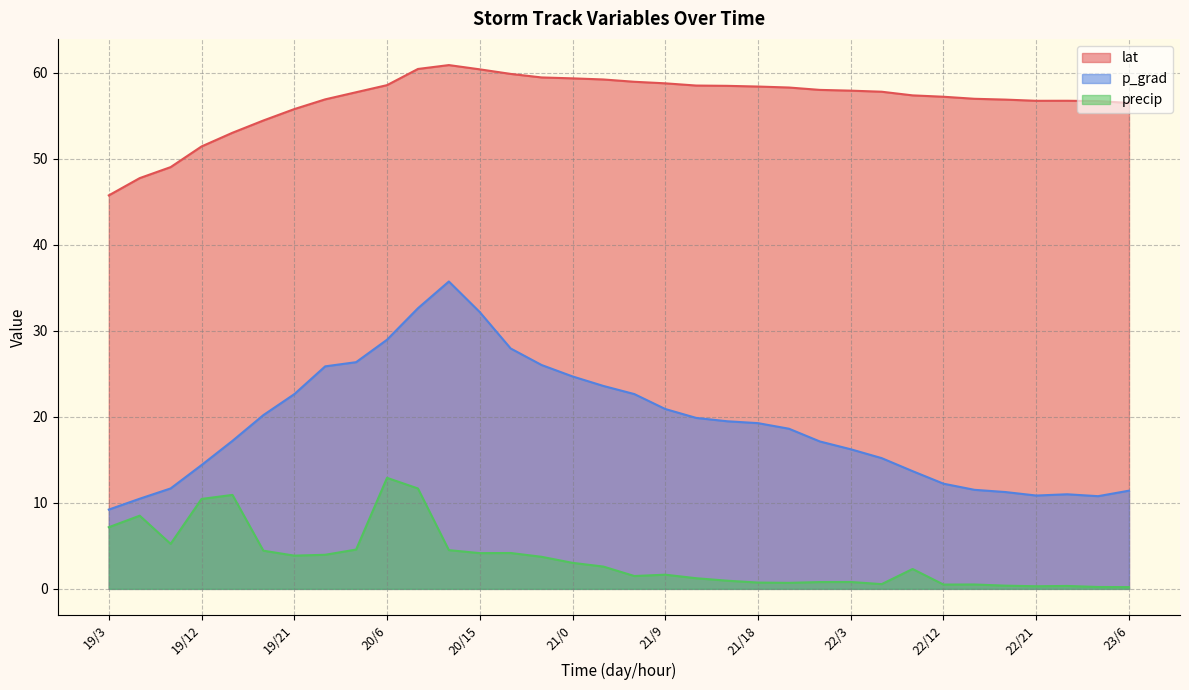

True or false: precip has more than 2 interior local peaks.

True